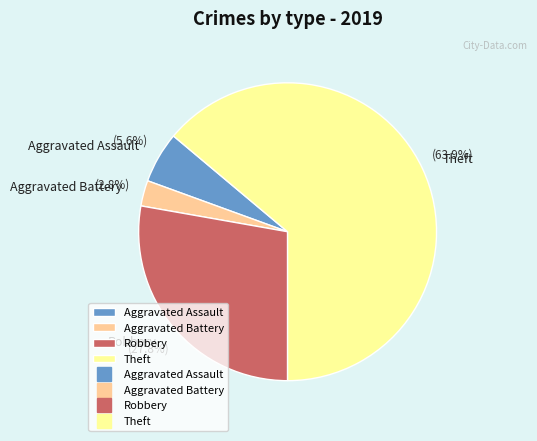

How many segments does this pie chart have?

4